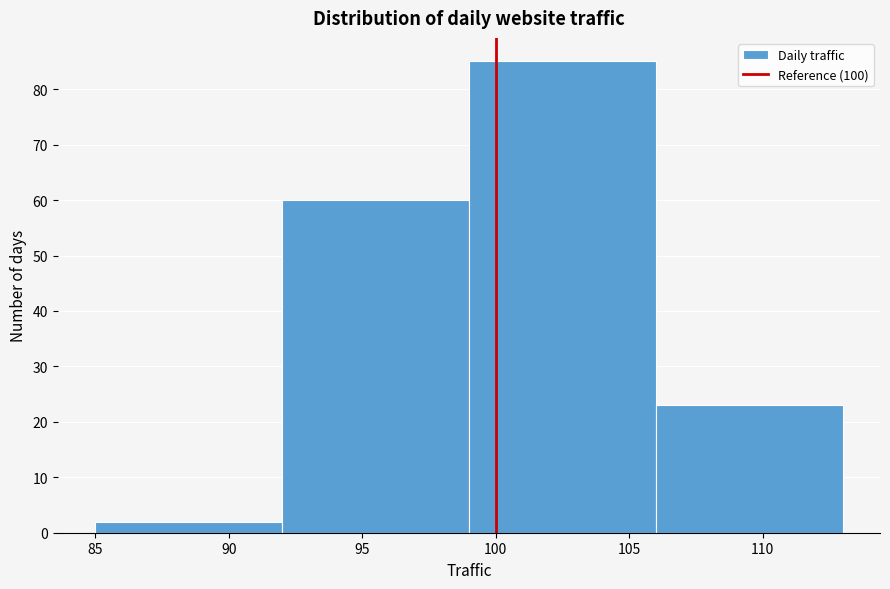

What is the height of the bar covering 106 to 113 on the x-axis? The values are not printed on the chart, so give them approximately, as read against the axis.

23